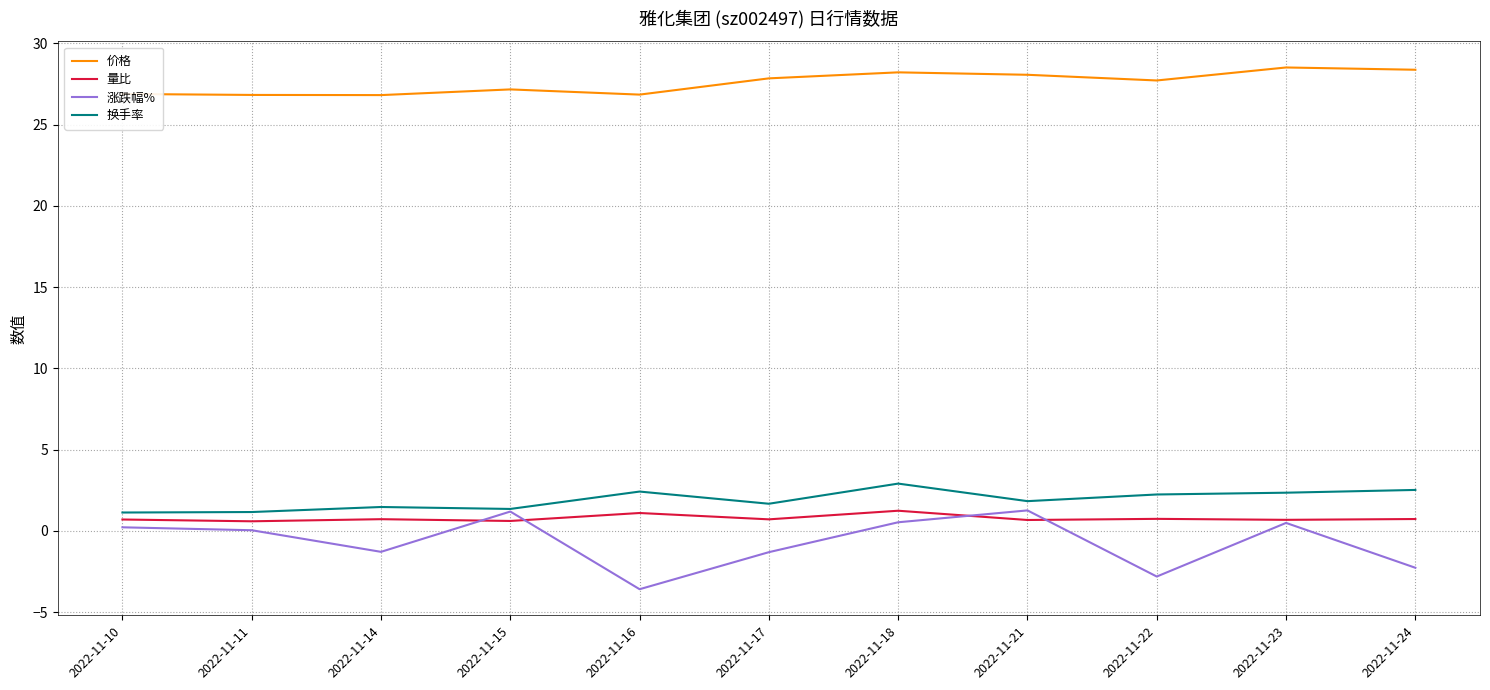

The value of 涨跌幅% at 2022-11-16 is -1.2. True or false?

False